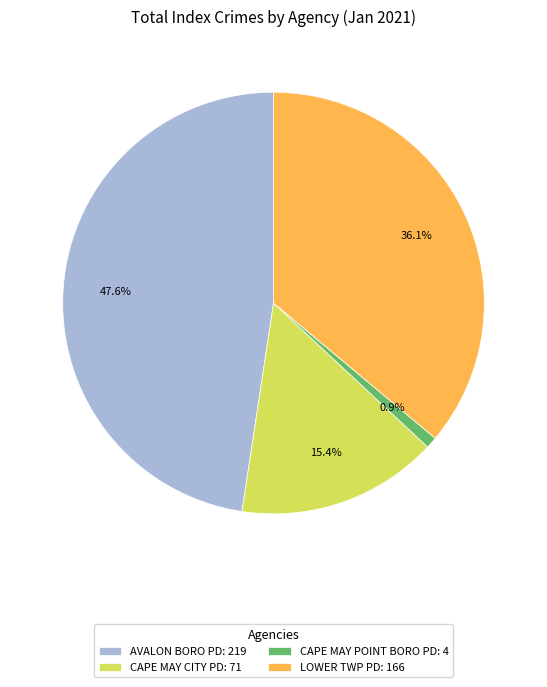

Does any single category account for the majority?

No